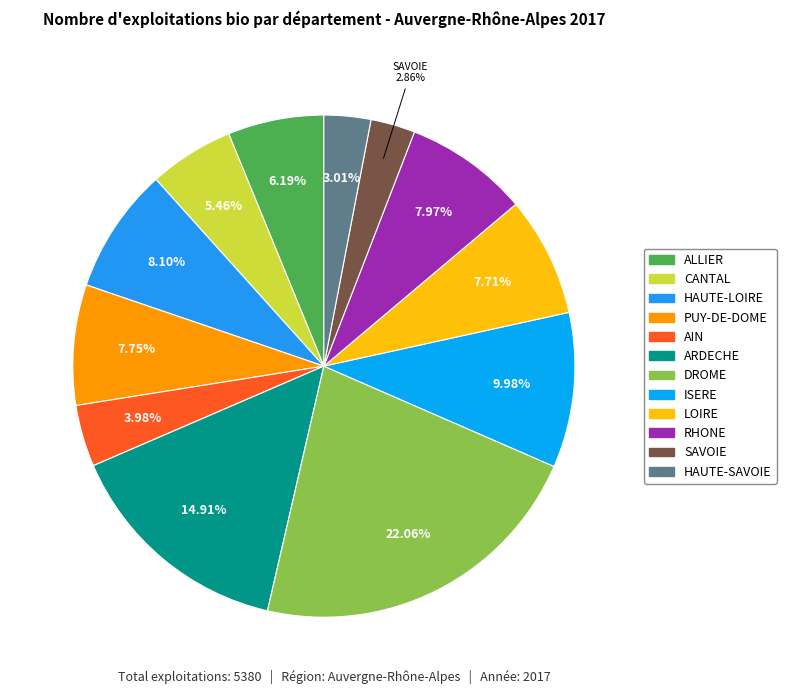

What percentage is the CANTAL slice, to the nearest percent?

5%